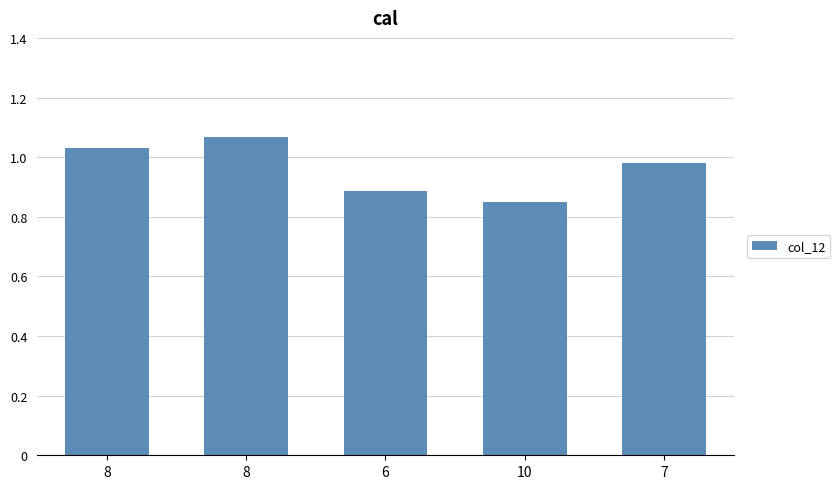

Does the chart contain any negative values?

No